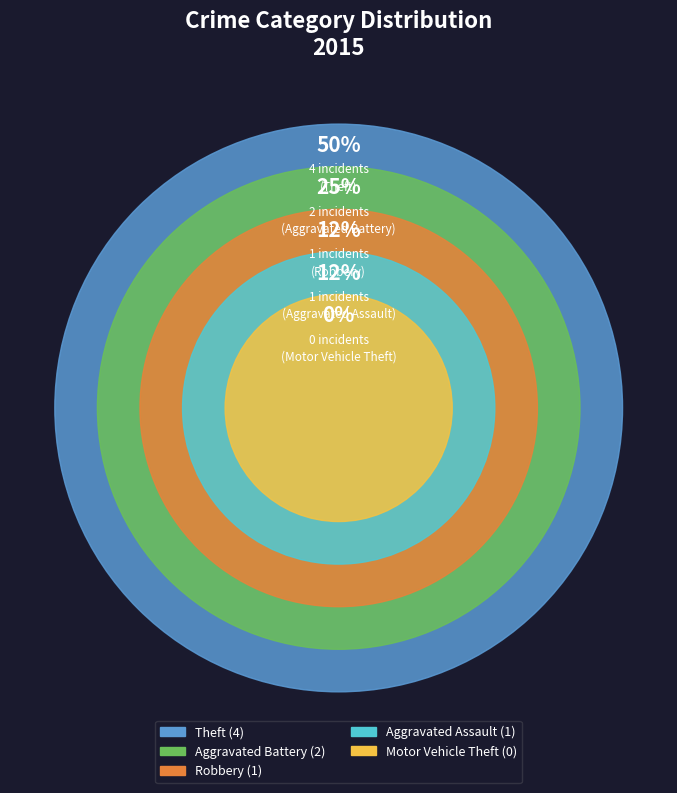

How many segments does this pie chart have?

5